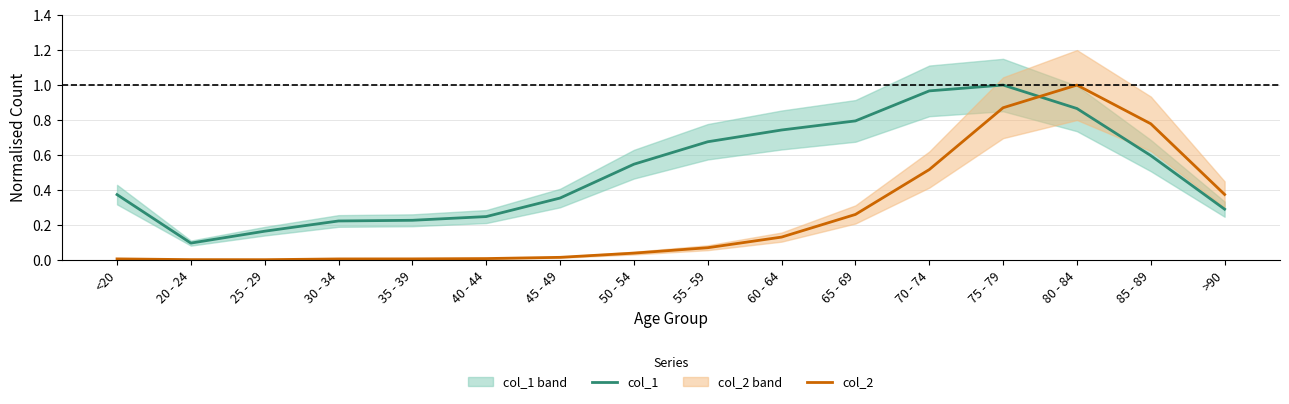

Which series has the largest total across all categories?

col_1